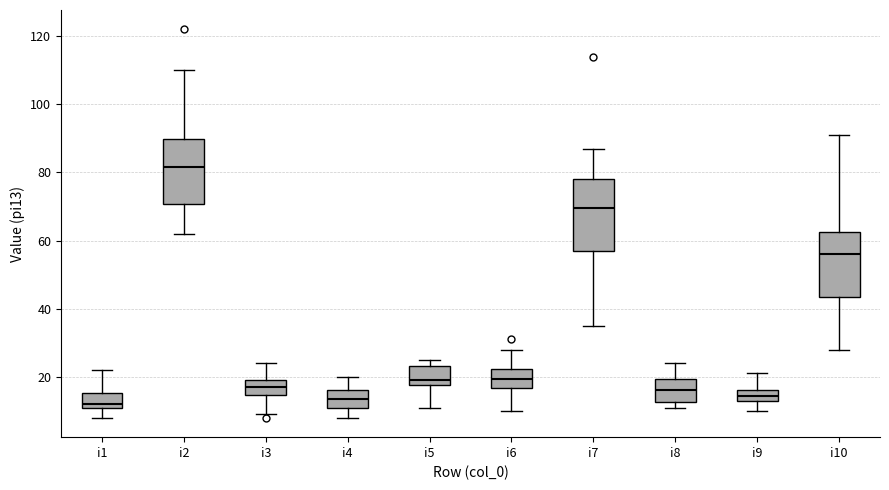

Reading left to right, transcribe this box plot: for each box, give where its median line is, the range the box spans, and where its two whiskers end, as read against the y-axis. The values are not printed on the chart, so give them approximately, as read against the axis.

i1: median 12, box 10 to 16, whiskers 8 to 22
i2: median 82, box 70 to 90, whiskers 62 to 110
i3: median 18, box 14 to 20, whiskers 10 to 24
i4: median 14, box 12 to 16, whiskers 8 to 20
i5: median 20, box 18 to 24, whiskers 12 to 26
i6: median 20, box 16 to 22, whiskers 10 to 28
i7: median 70, box 58 to 78, whiskers 36 to 88
i8: median 16, box 12 to 20, whiskers 12 (just below the box's lower edge) to 24
i9: median 14 (inside the box), box 14 to 16, whiskers 10 to 22
i10: median 56, box 44 to 62, whiskers 28 to 92